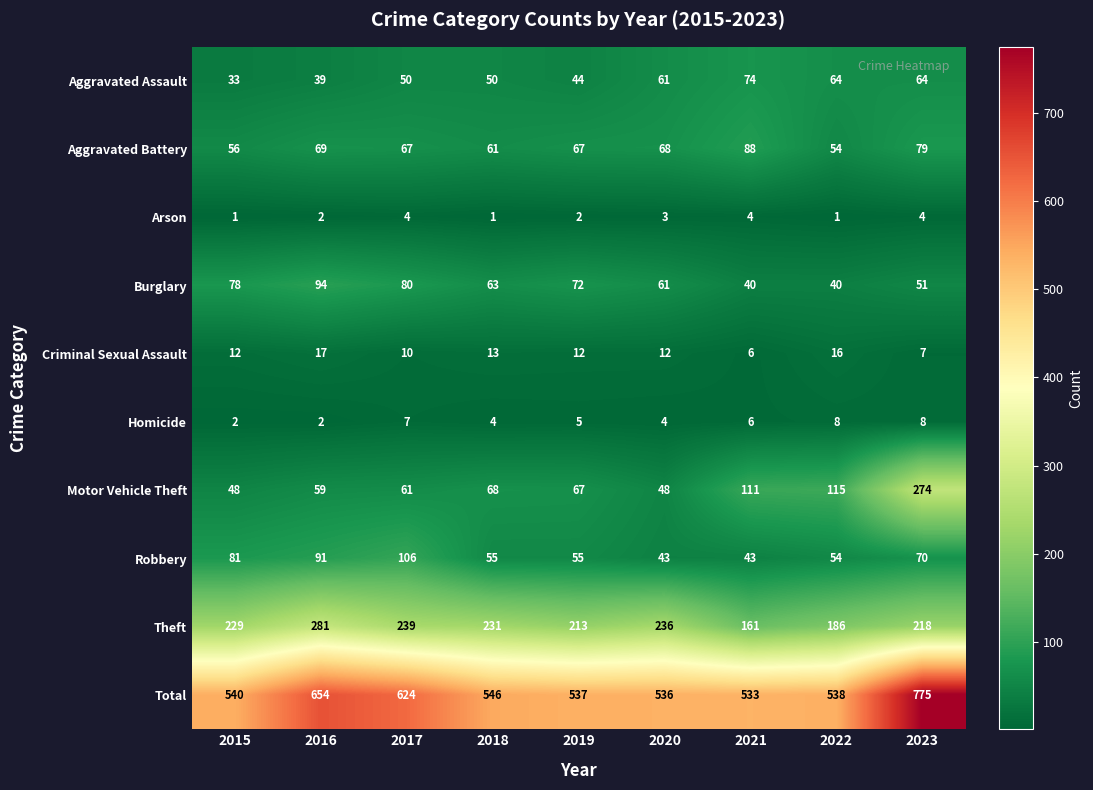

What value does the Arson series have at 2020?

3